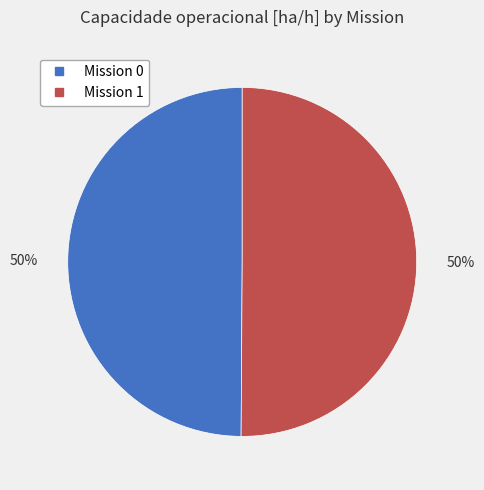

To the nearest percent, what is the average slice percentage?

50%